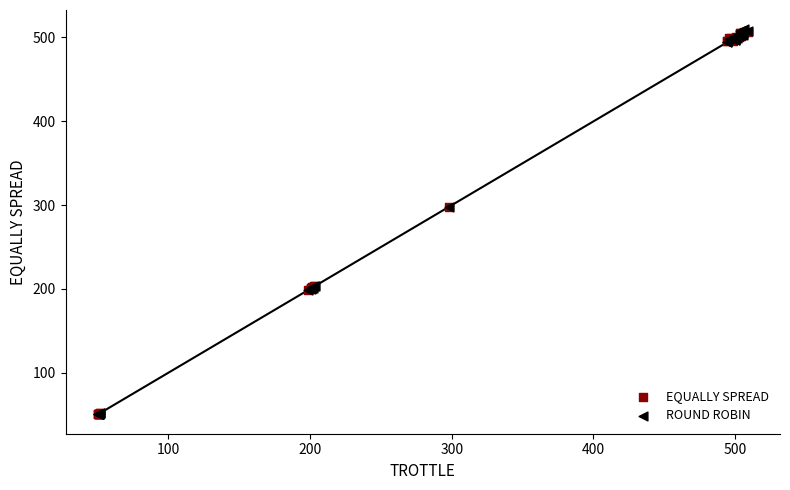

What are all the series names shown in the legend?

EQUALLY SPREAD, ROUND ROBIN